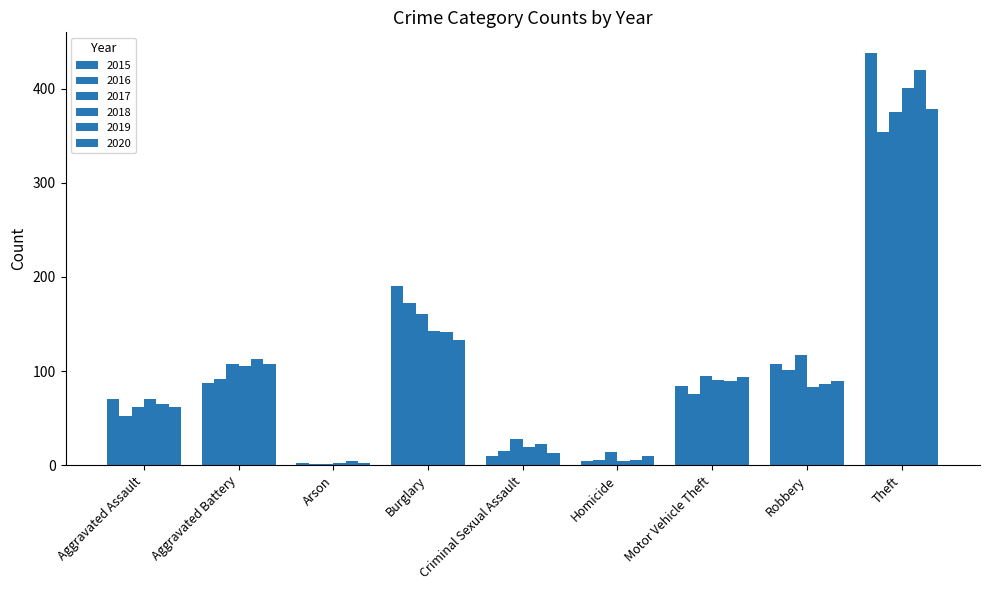

At how many categories does at least one series exceed 340?

1